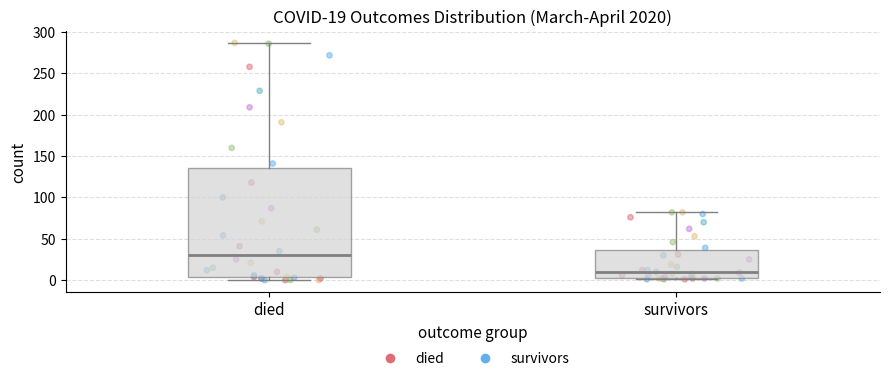

Which box's median line is the lowest?

survivors